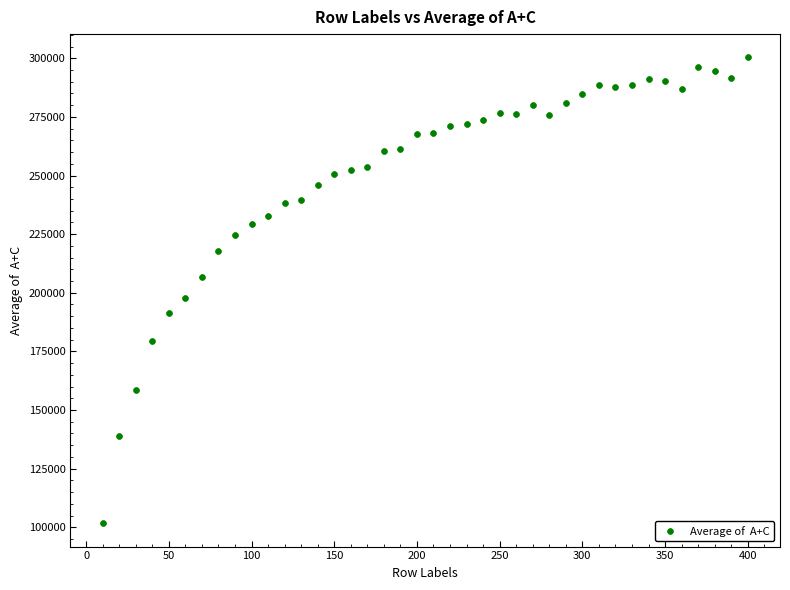

What is the range of Y values (max minus min)?

198684